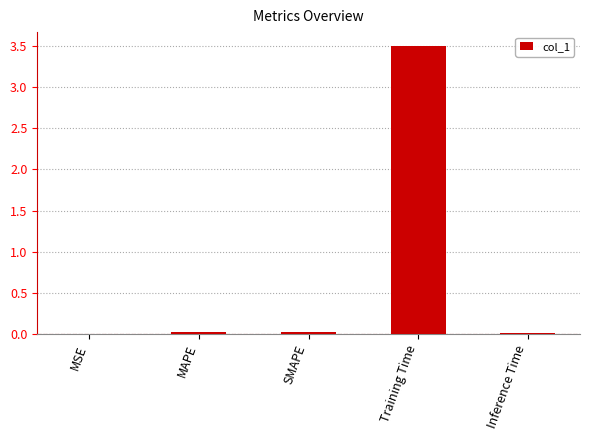

Which category has the highest value across all series?

Training Time